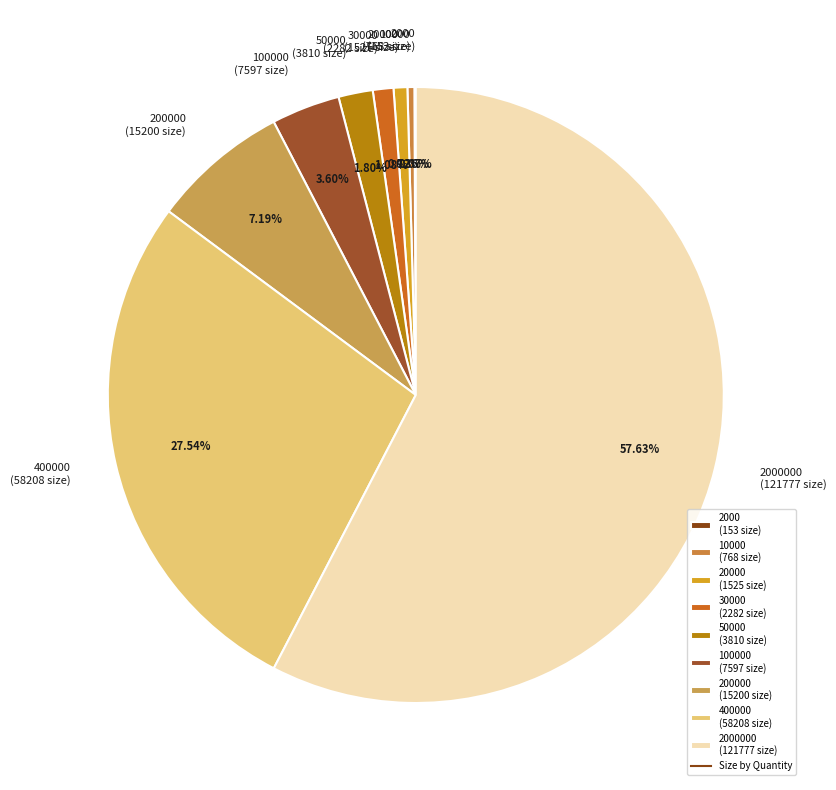

Combined, do 400000 (58208 size) and 100000 (7597 size) account for over 50%?

No